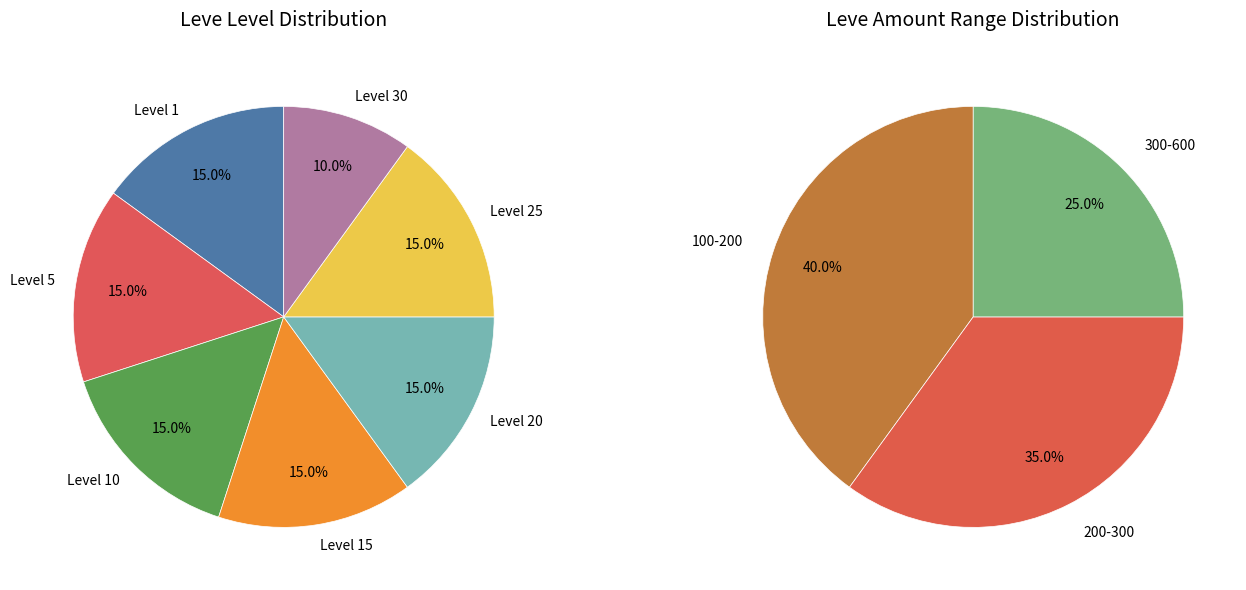

Is it true that 10 is 2% of the pie?

False